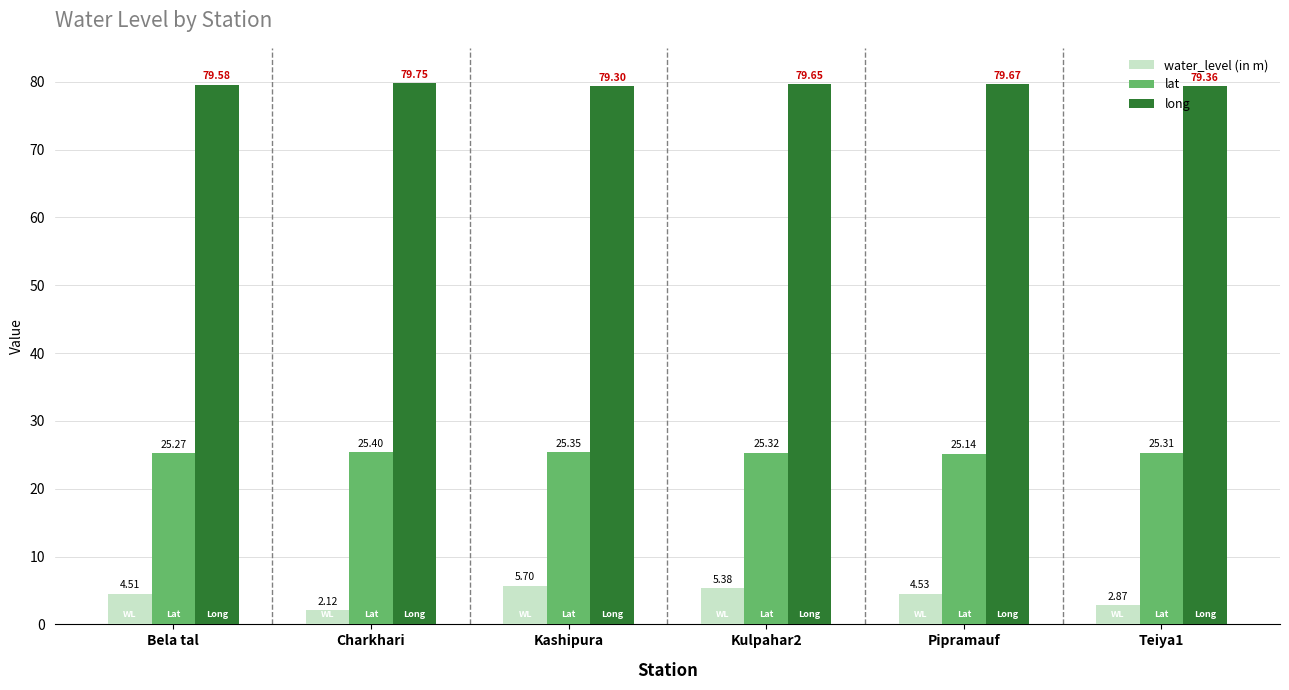

What is the average value of the water_level (in m) series?

4.2